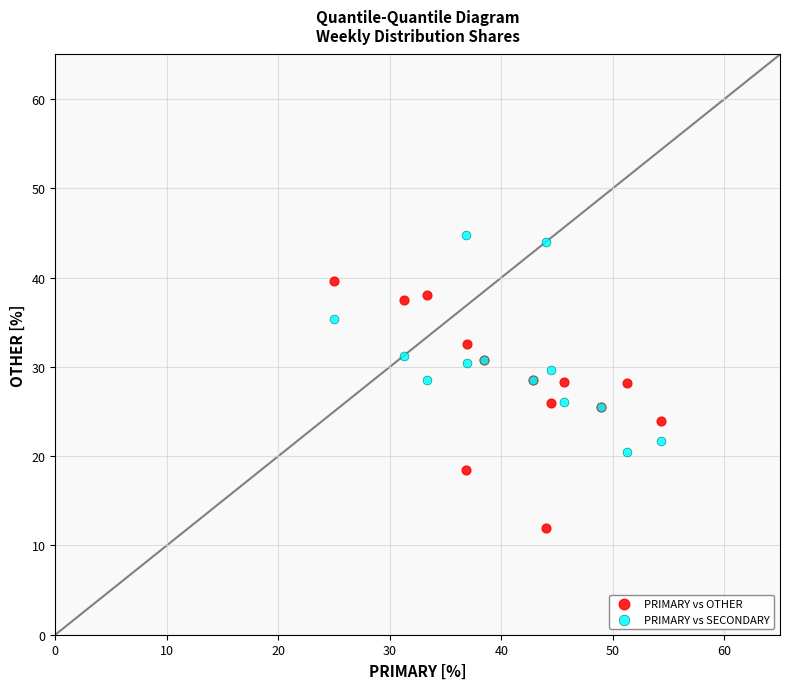

What are all the series names shown in the legend?

PRIMARY vs OTHER, PRIMARY vs SECONDARY